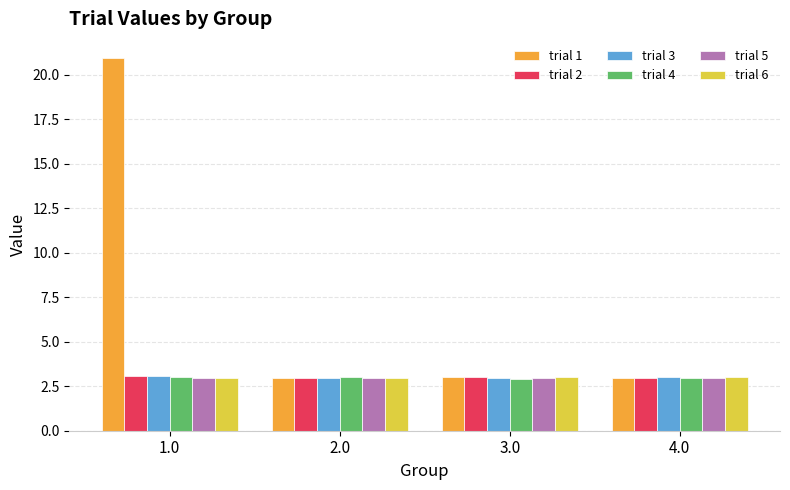

Read the trial 1 value at 1.0.

21.0